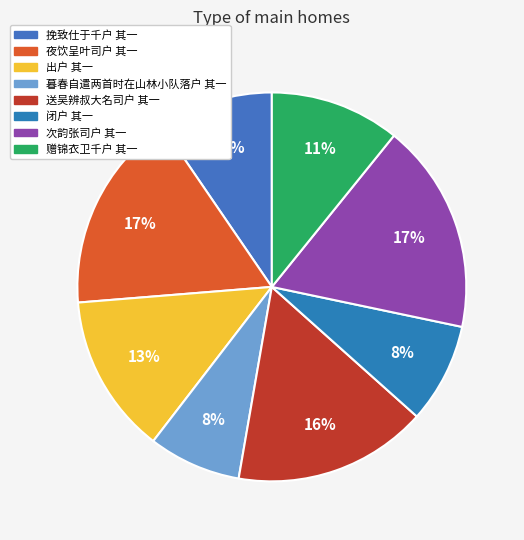

Which category has the smallest portion of the pie?

暮春自遣两首时在山林小队落户 其一